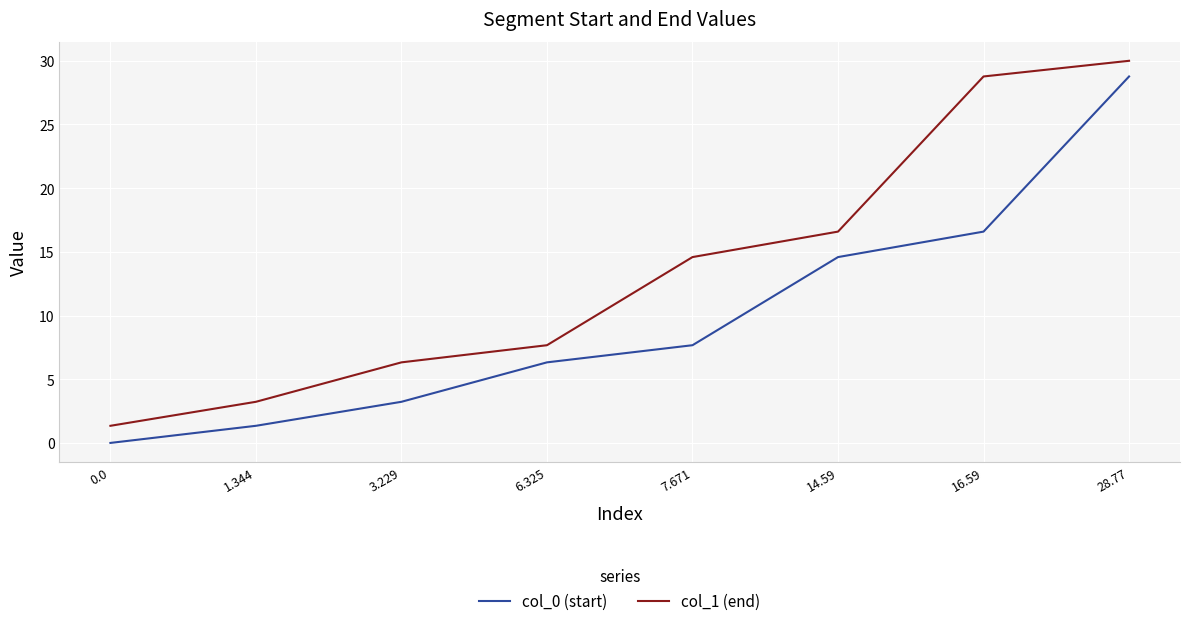

Rank the series by their maximum value, from lowest to highest.

col_0 (start), col_1 (end)